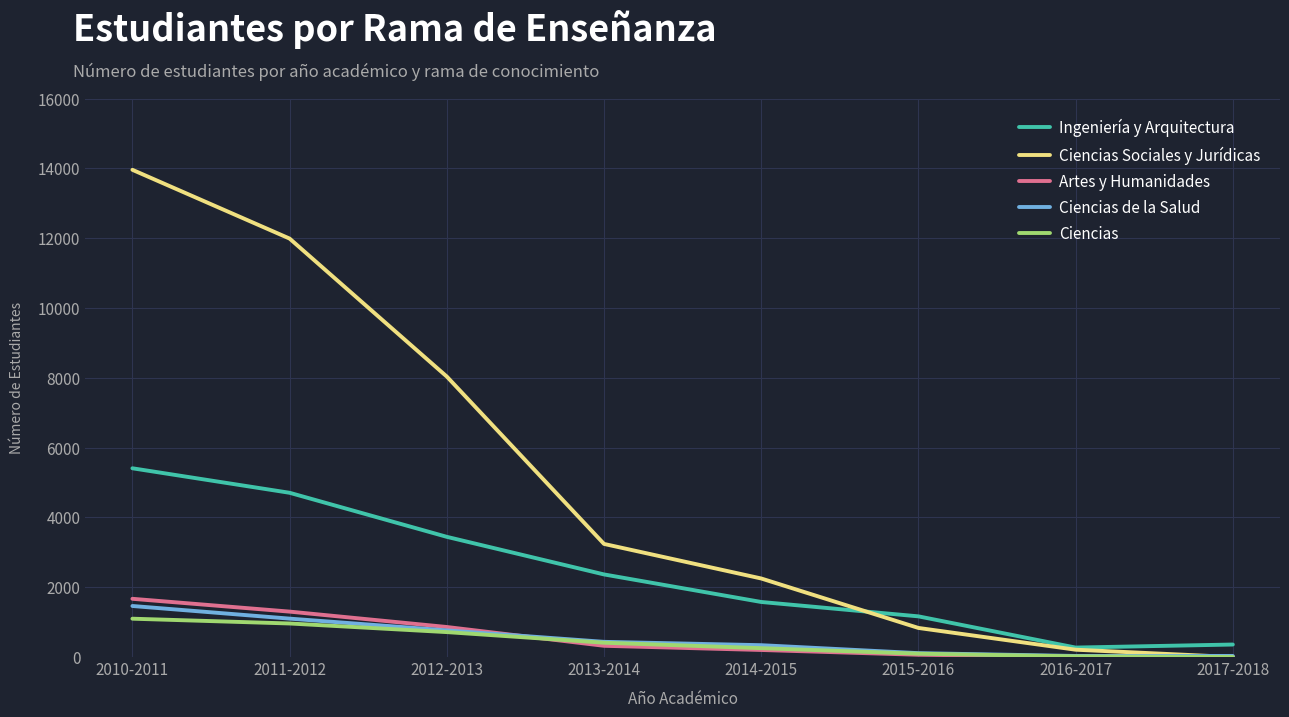

What is the difference between the Ciencias values at 2016-2017 and 2013-2014?

391